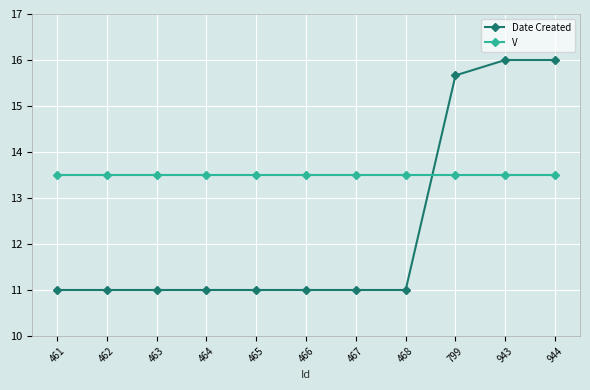

What is the total value across all series at 465?

24.5